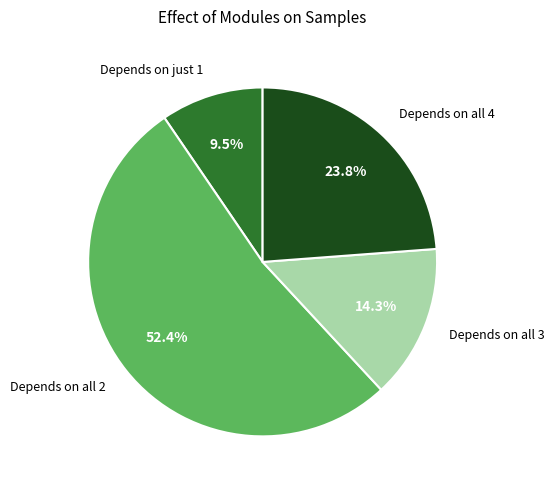

Which slice is the largest?

Depends on all 2